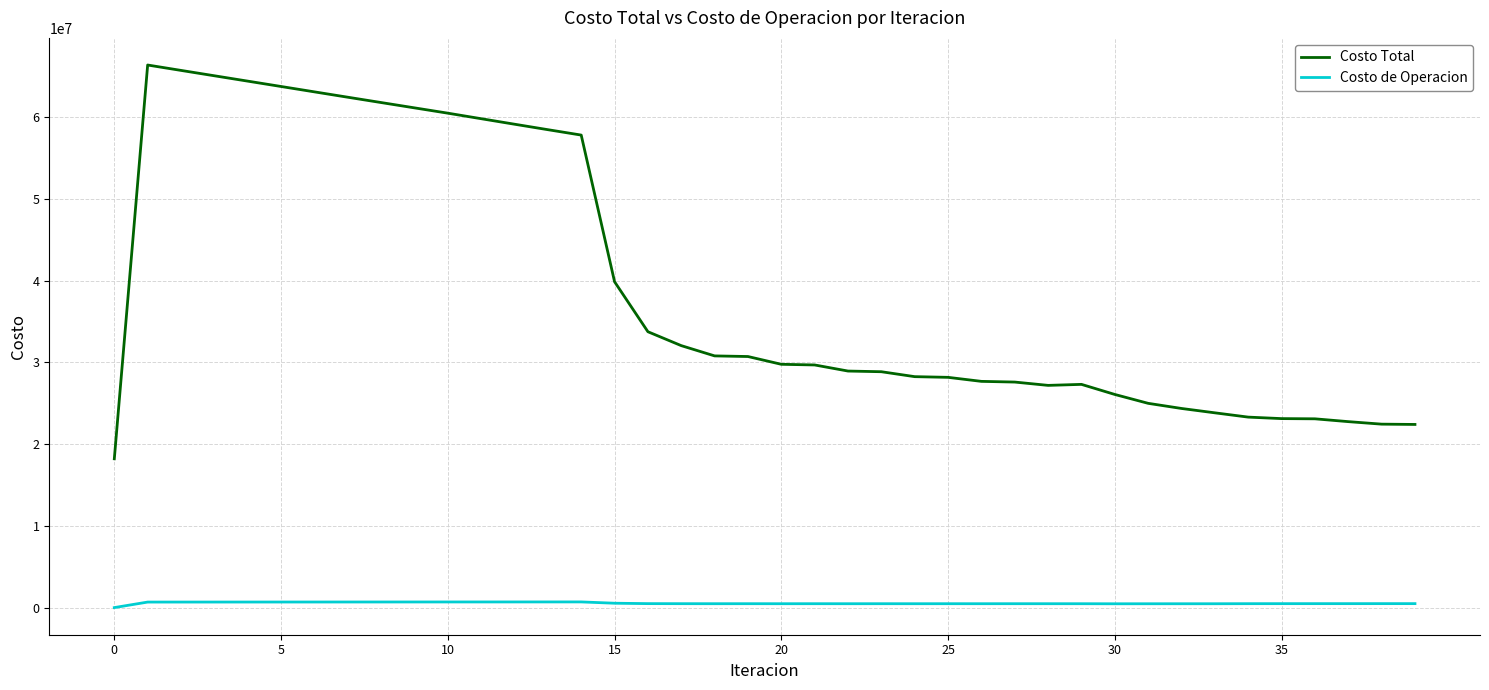

List the series in order of their peak value, lowest first.

Costo de Operacion, Costo Total